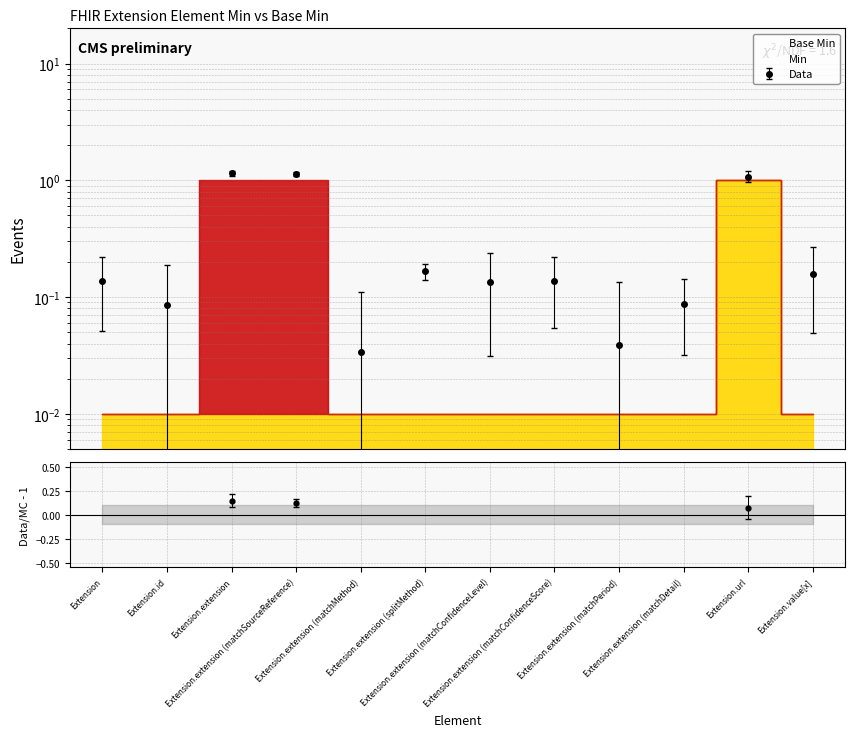

At which category does the chart reach its peak across all series?

Extension.url